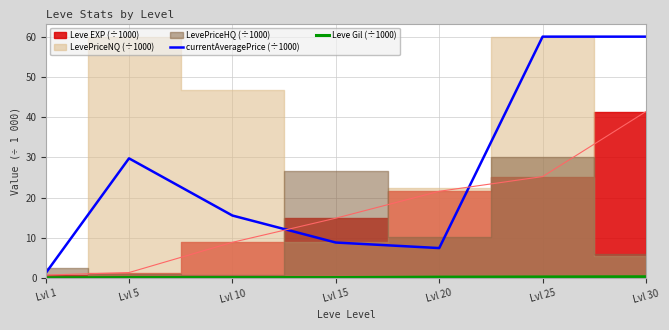

What is the value of the currentAveragePrice (÷1000) point at the 6th from the left?

60.0